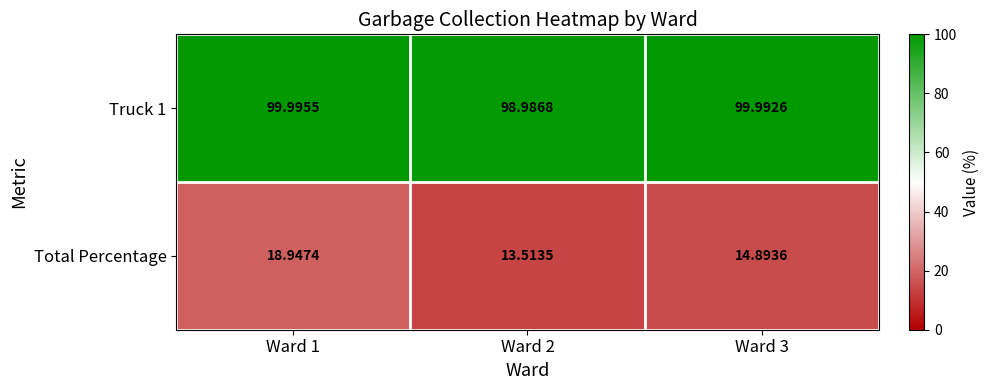

Which series changed the most between Ward 1 and Ward 3?

Total Percentage